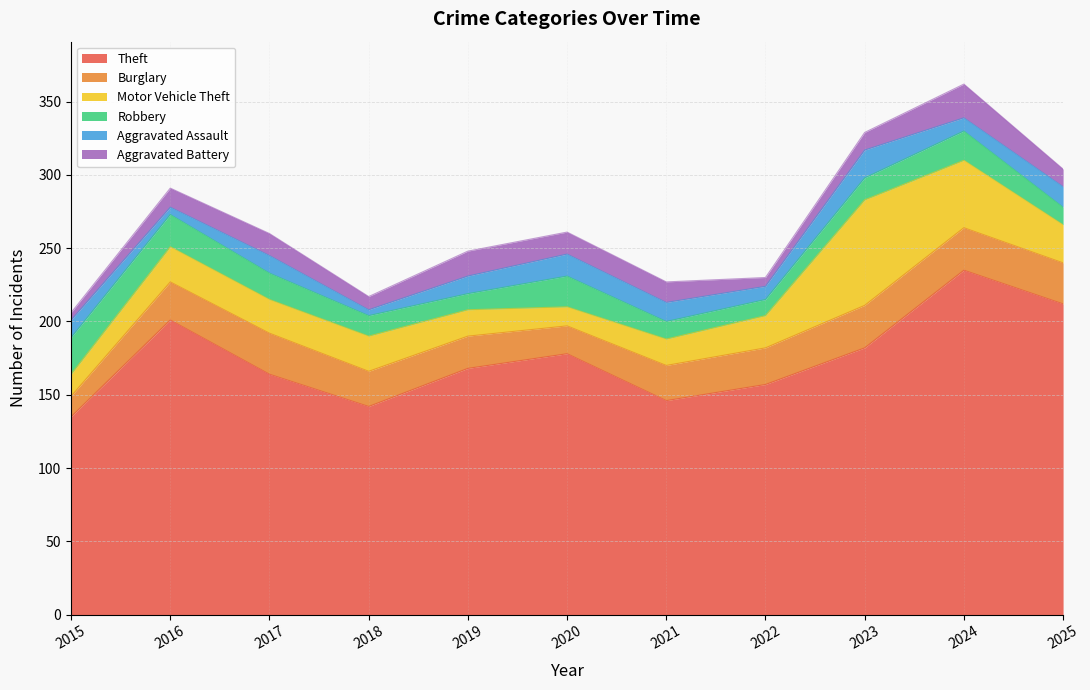

Reading left to right, list all the values displayed in this chart.

Theft: 135	201	164	142	168	178	146	157	182	235	212
Burglary: 14	26	28	24	22	19	24	25	29	29	28
Motor Vehicle Theft: 15	24	23	24	18	13	18	22	72	46	26
Robbery: 25	22	18	14	11	21	12	11	15	20	12
Aggravated Assault: 12	5	12	4	12	15	13	9	19	9	14
Aggravated Battery: 5	13	15	9	17	15	14	6	12	23	12